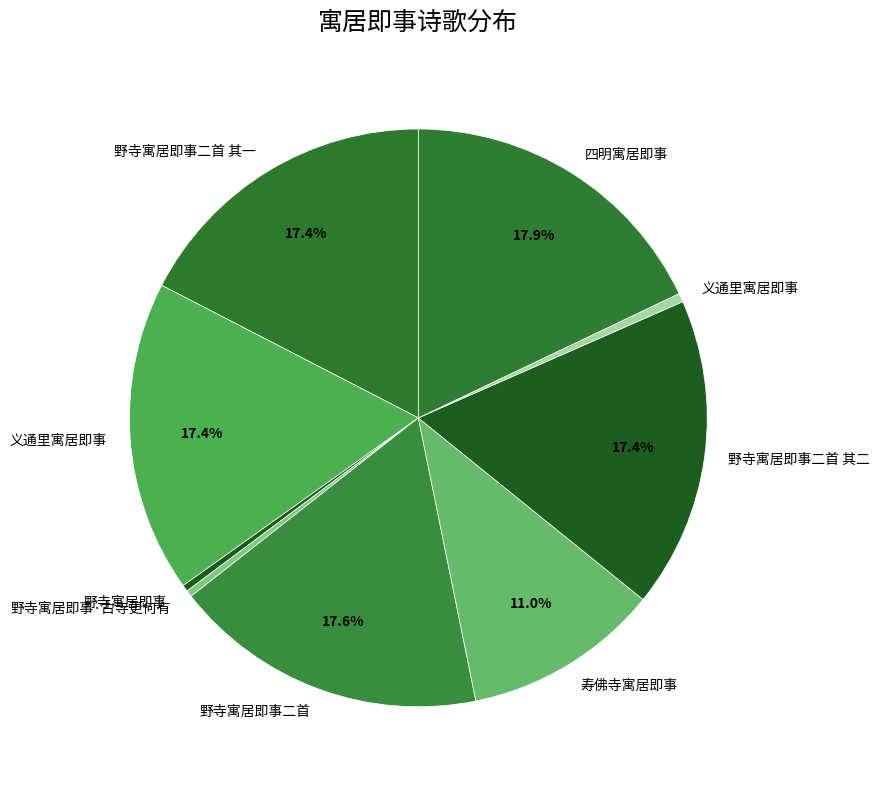

What is the smallest slice in the pie chart?

野寺寓居即事